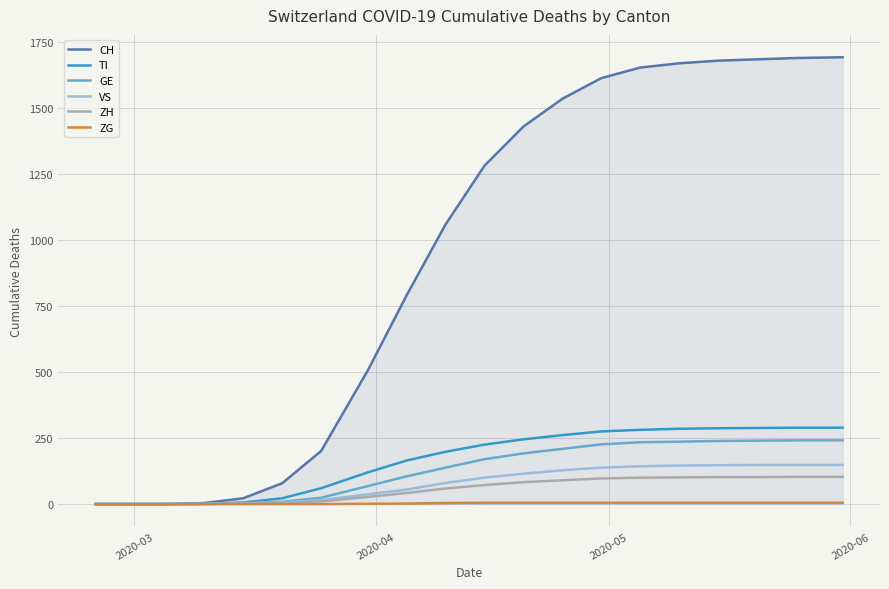

Which series has the largest total across all categories?

CH